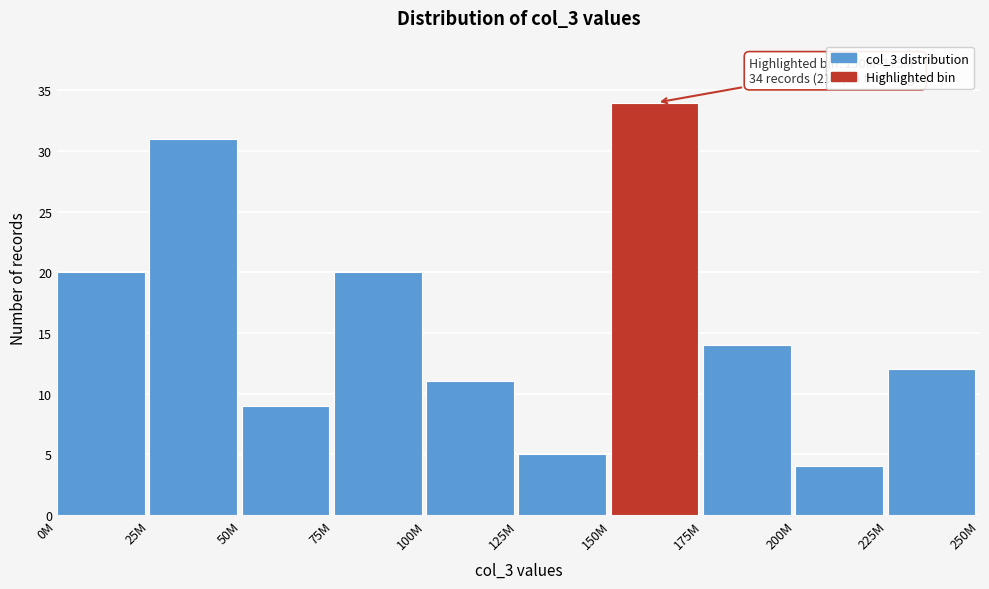

Reading left to right, transcribe all the data shown in this chart.

20	31	9	20	11	5	34	14	4	12